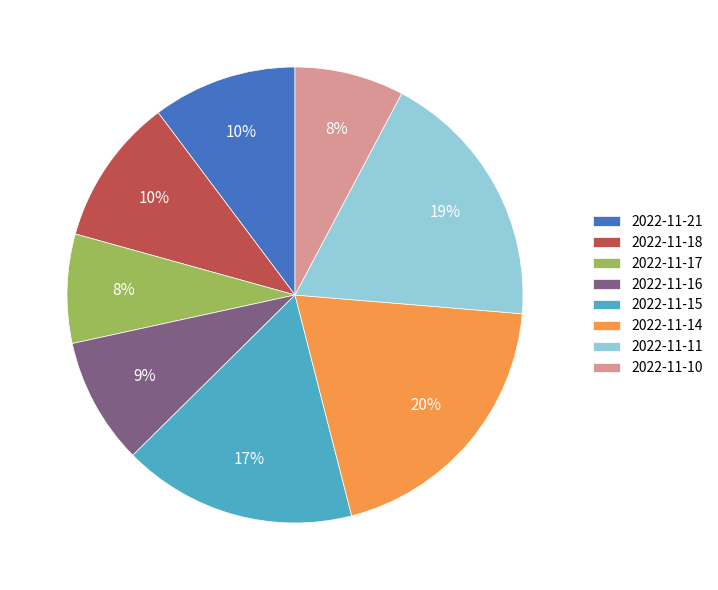

Combined, do 2022-11-17 and 2022-11-18 account for over 50%?

No